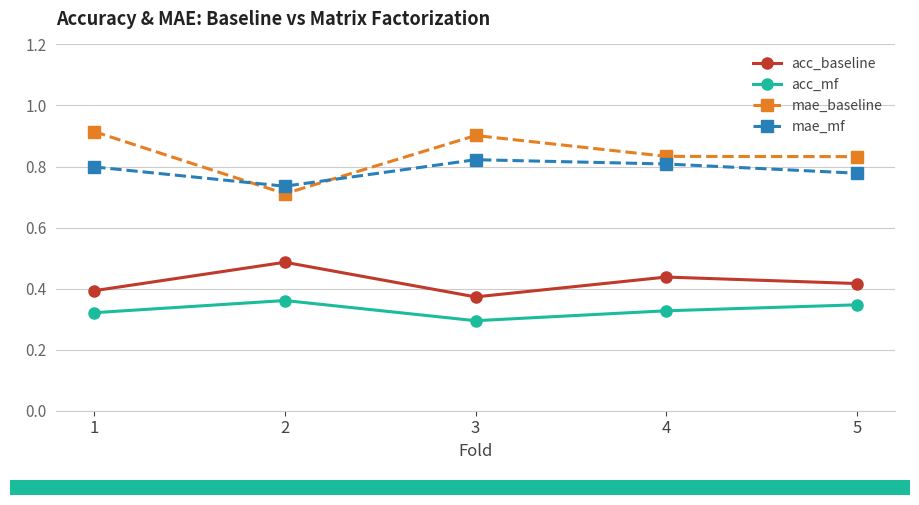

What is the difference between the highest and lowest values at 1?

0.6